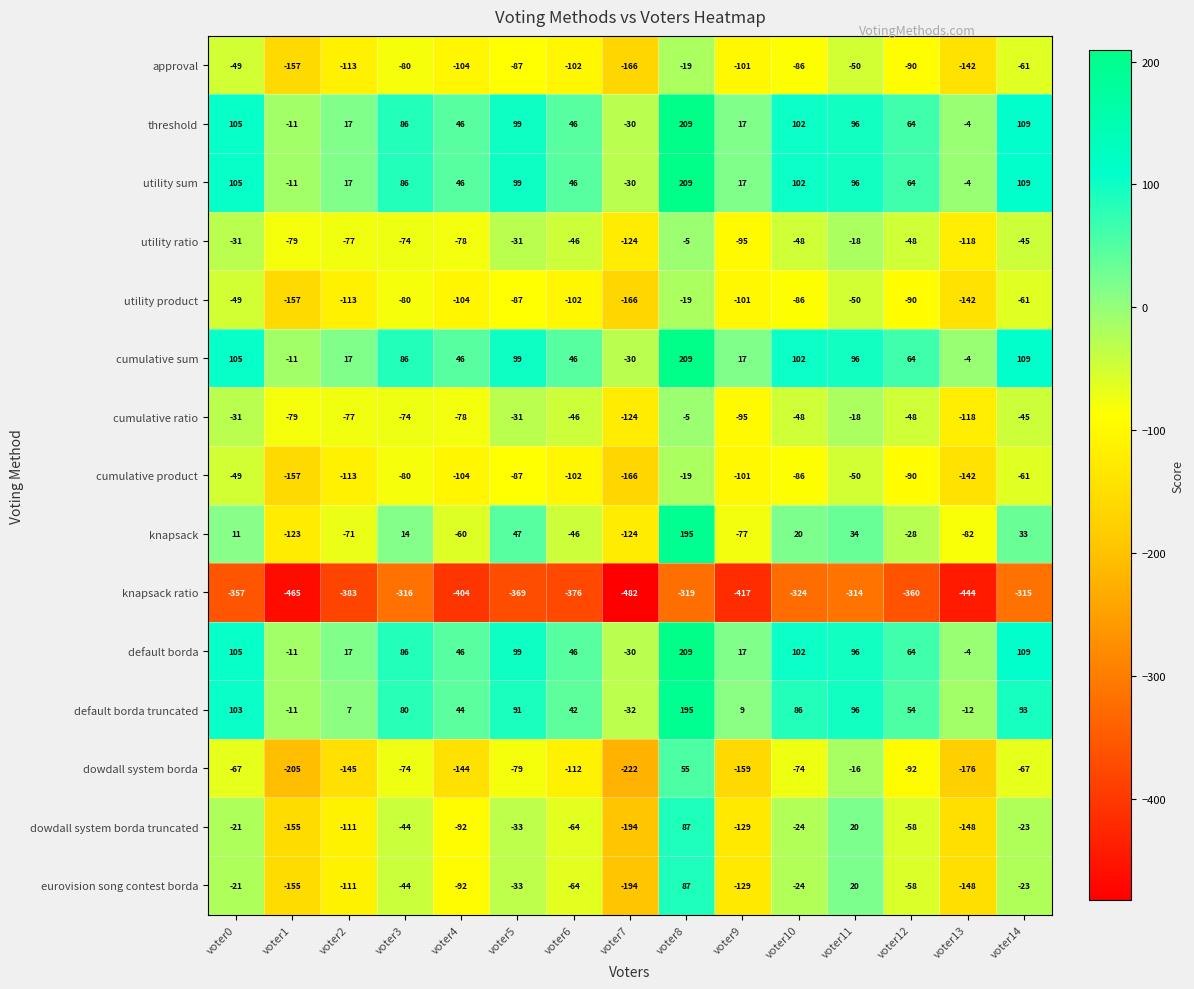

Where is cumulative product nearest to the value -92?

voter12